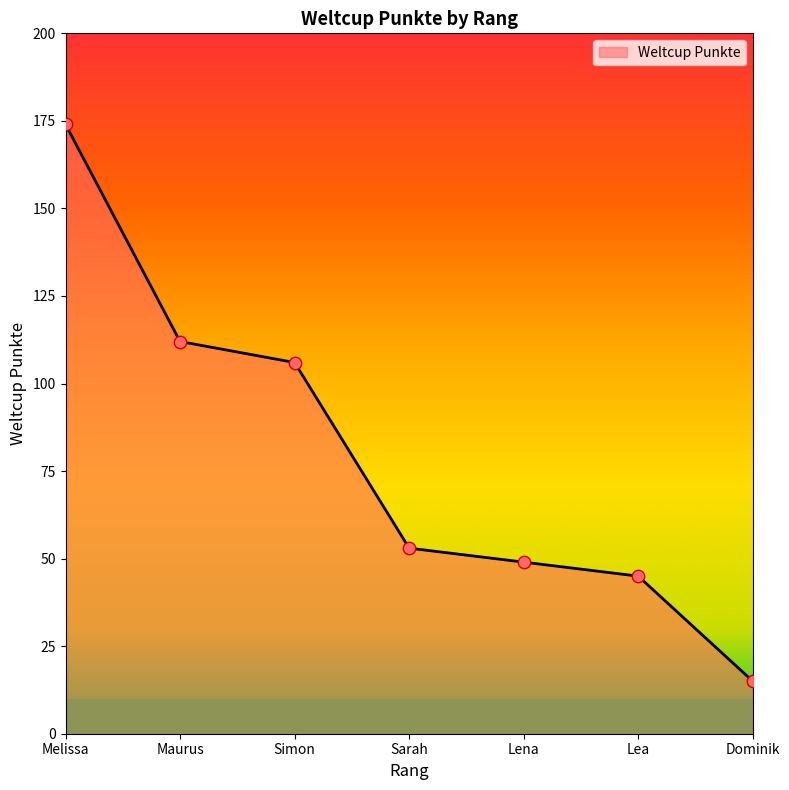

What is the change in value from Maurus to Simon?

-6